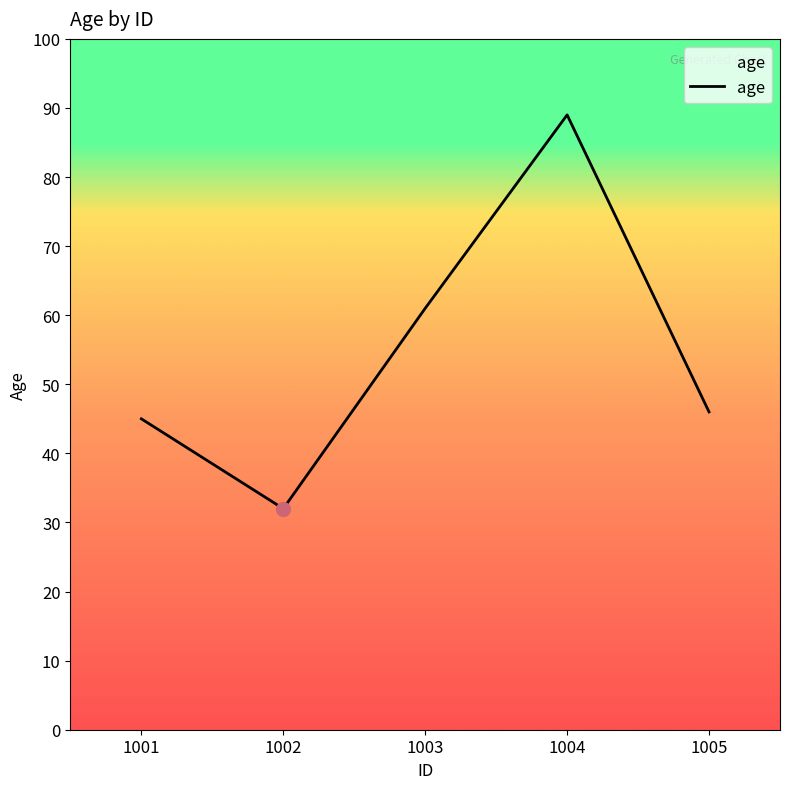

What is the smallest value displayed?

32